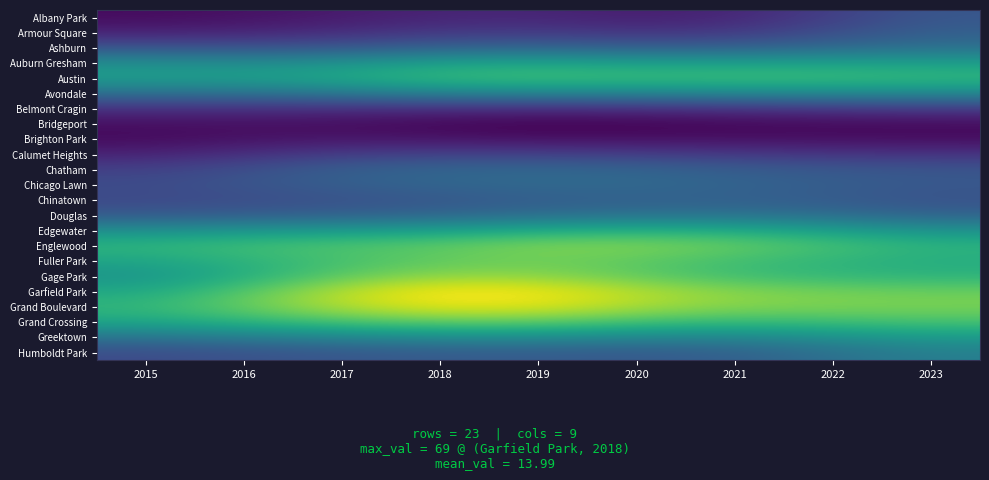

At which category does the chart reach its peak across all series?

2018